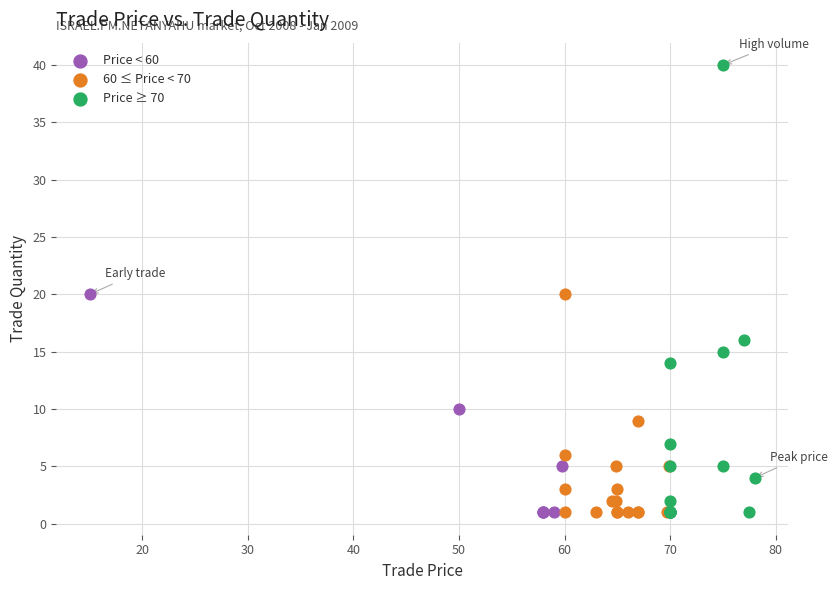

Which series reaches the maximum Y coordinate?

Price ≥ 70